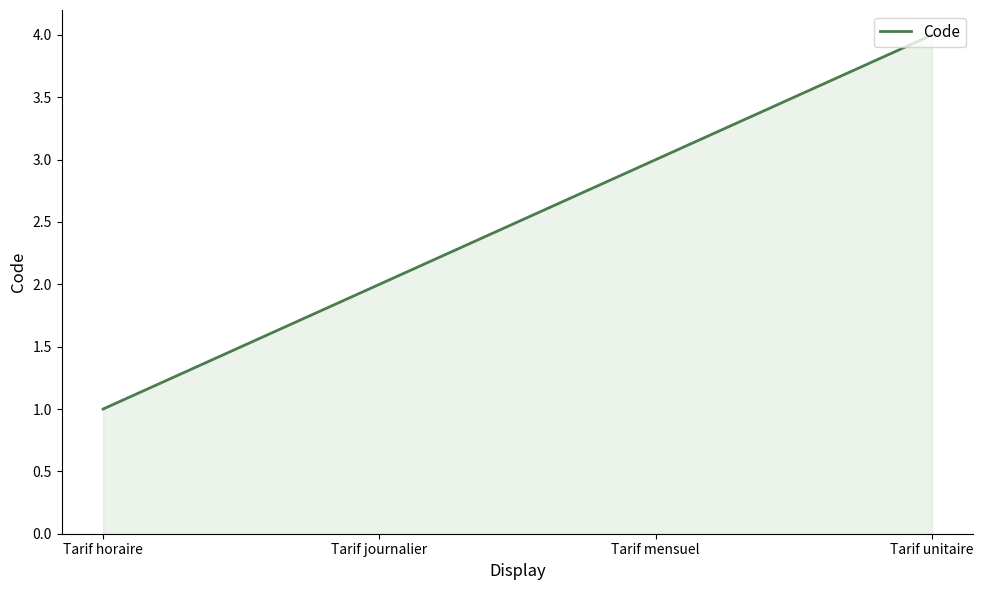

List the labels in order of value, smallest first.

Tarif horaire, Tarif journalier, Tarif mensuel, Tarif unitaire